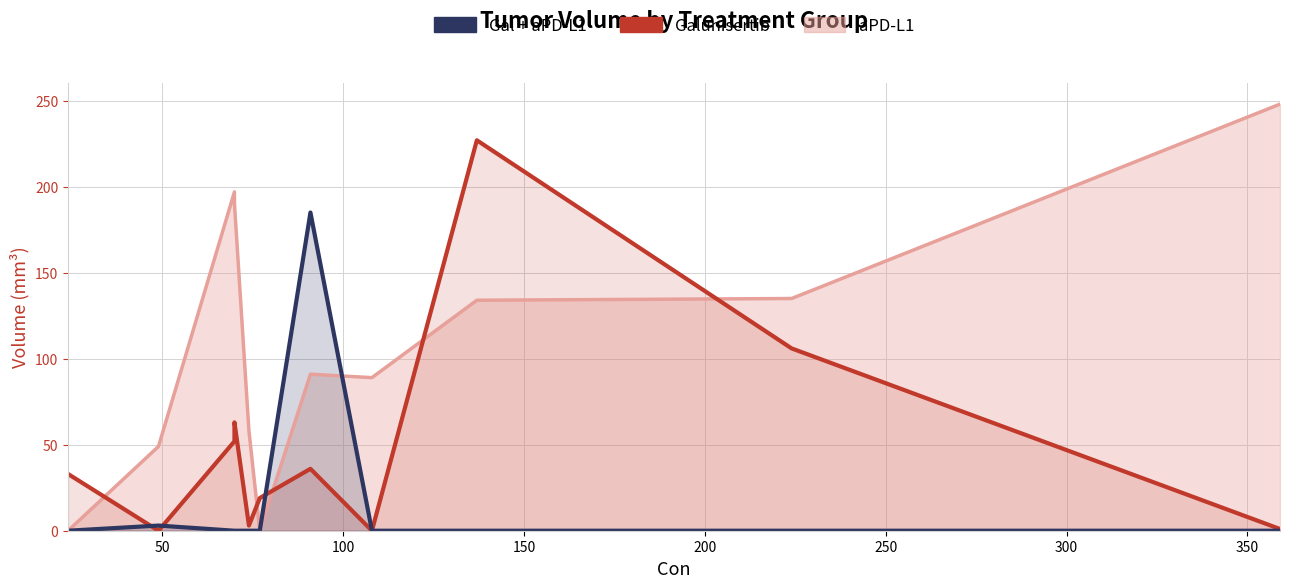

What is the sum of all Galunisertib values?

540